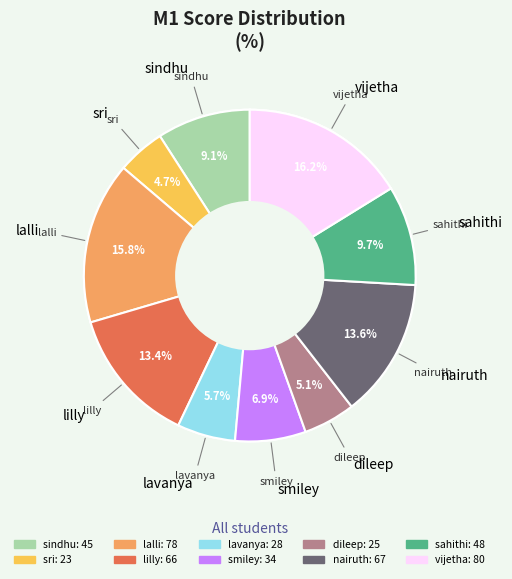

To the nearest percent, what is the difference between the nairuth and lavanya slice percentages?

8%